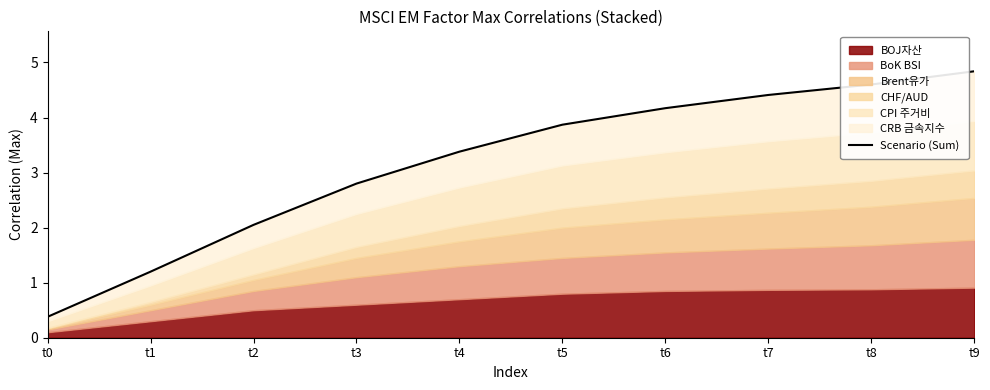

The value at t4 is 1.9. True or false?

False